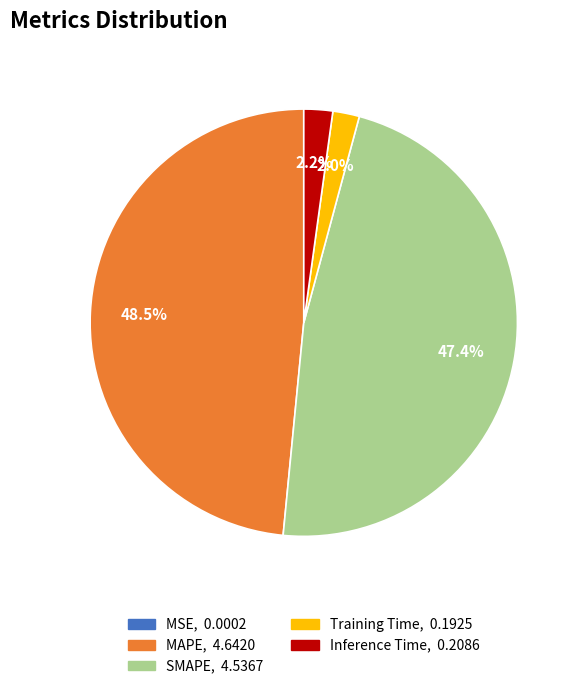

Is there any slice that represents more than half of the pie?

No